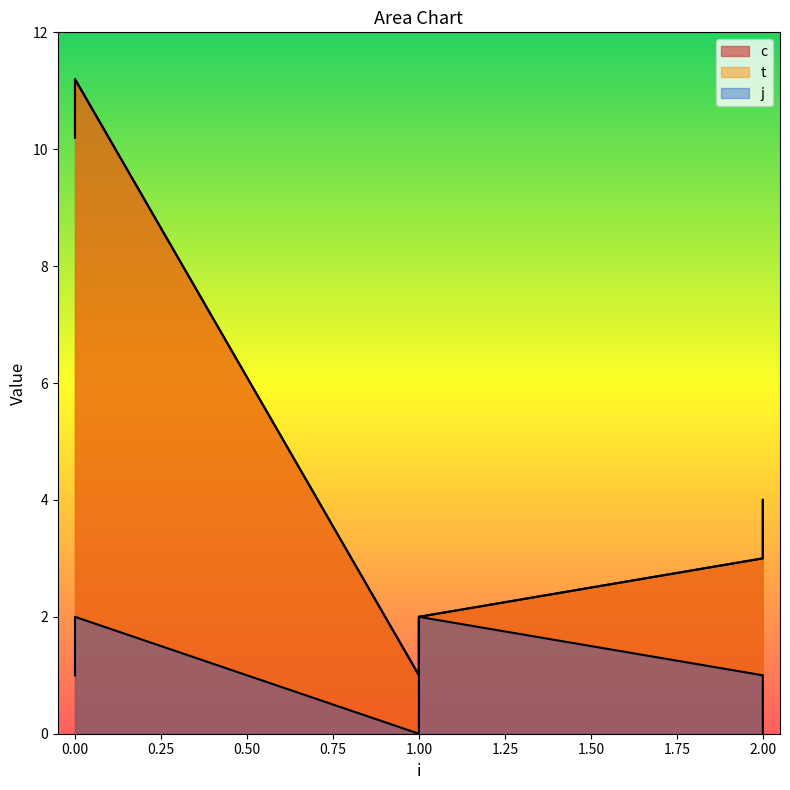

True or false: c and t cross at least once.

False